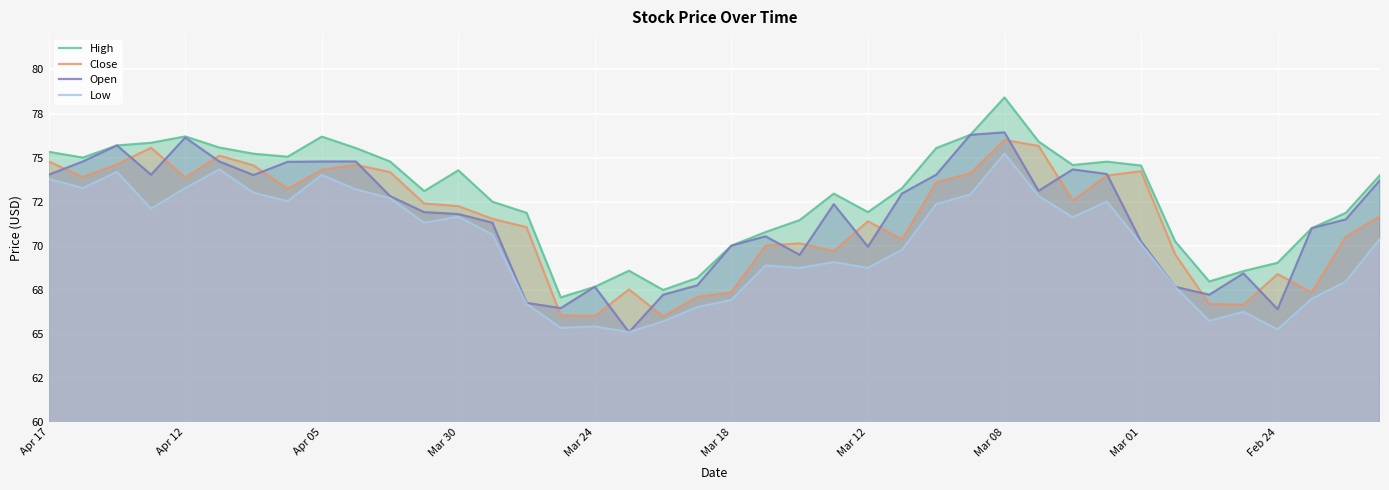

True or false: High and Close cross at least once.

False